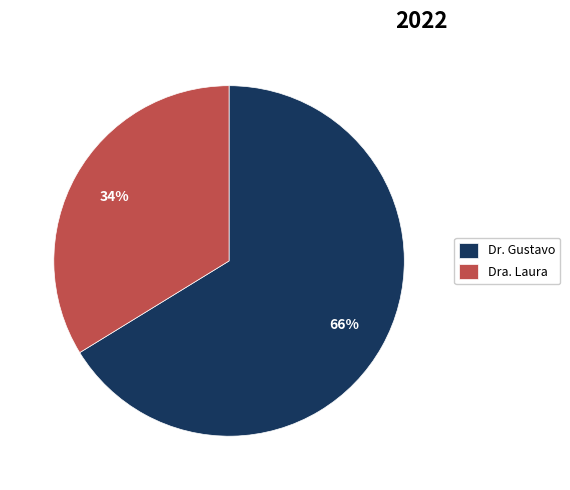

Which category accounts for the majority?

Dr. Gustavo